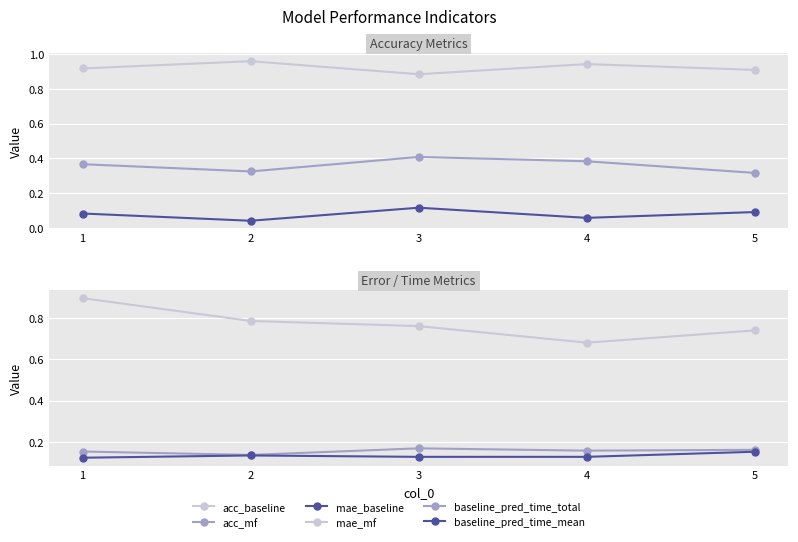

True or false: mae_mf and acc_baseline intersect in this chart.

False